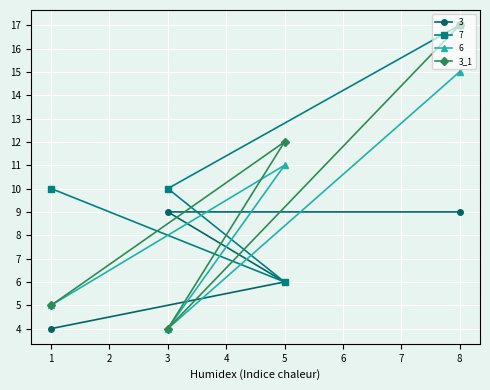

What is the minimum value shown in the chart?

4